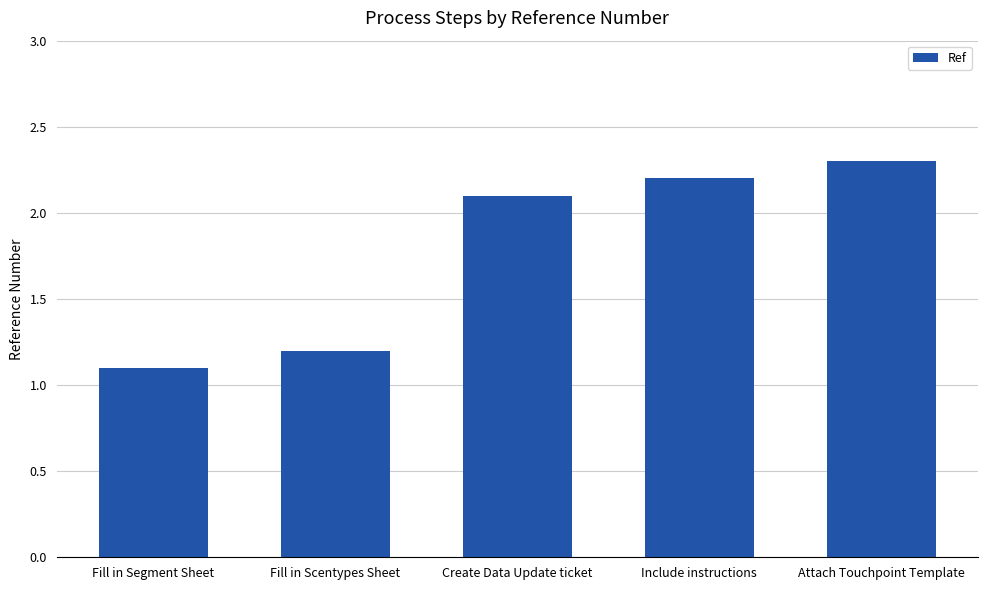

What is the label of the 5th bar from the right?

Fill in Segment Sheet